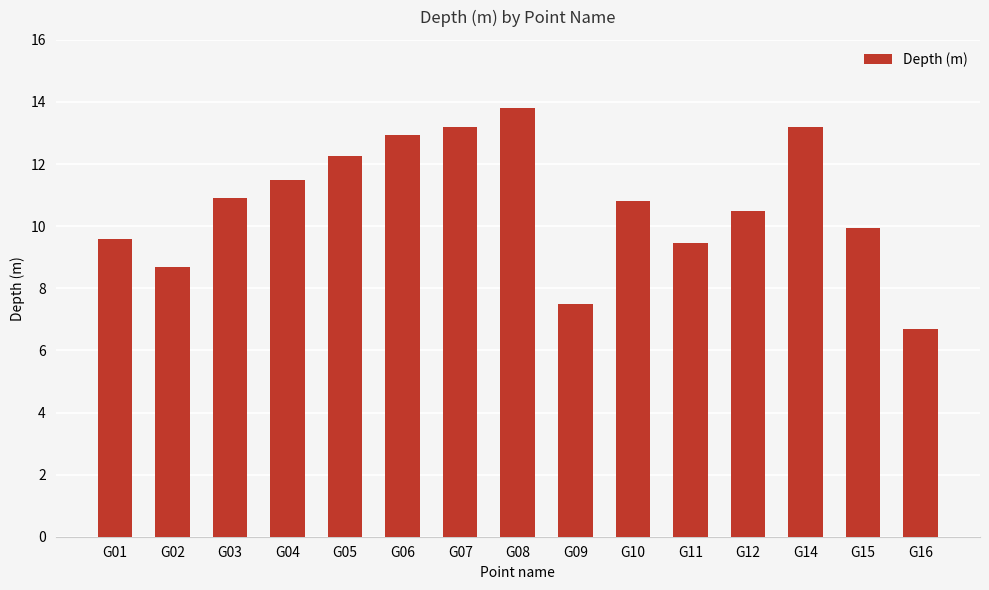

What is the value of the 13th bar from the left?

13.2